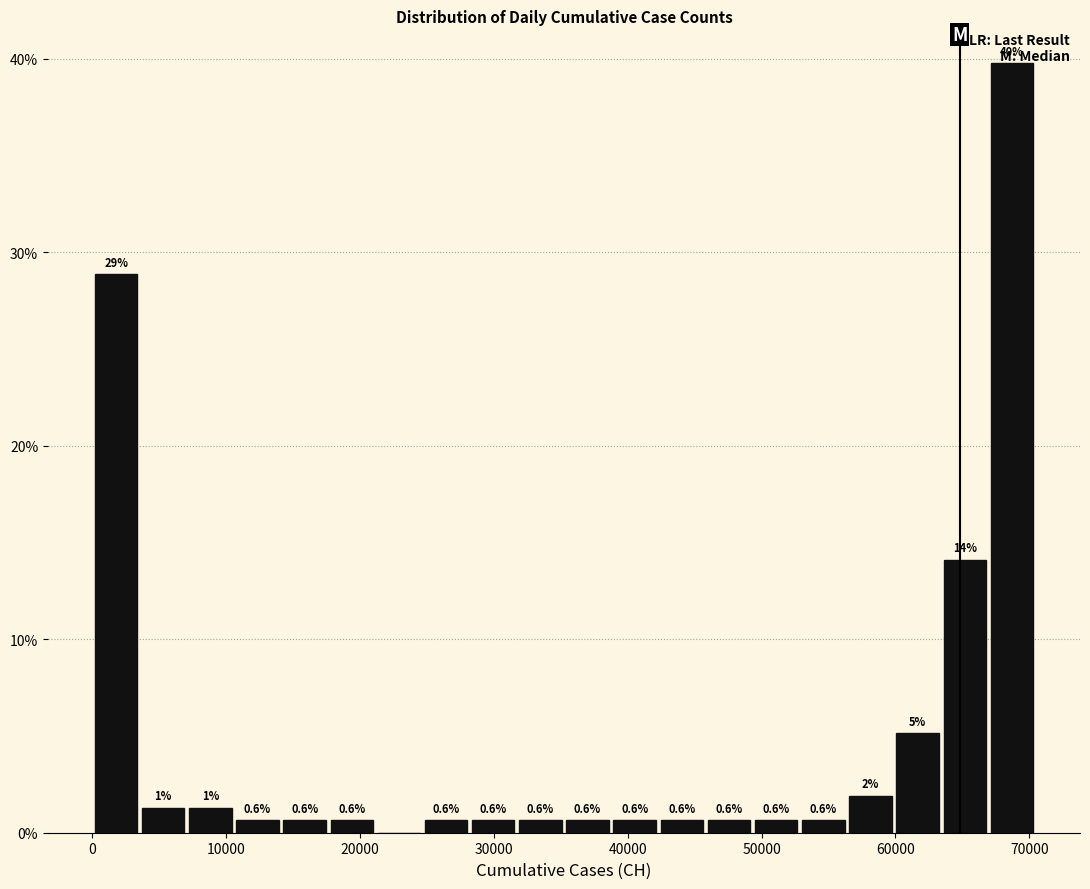

Around what value on the x-axis is the tallest bar? Give the approximate position of its centre, as read against the axis.

69000